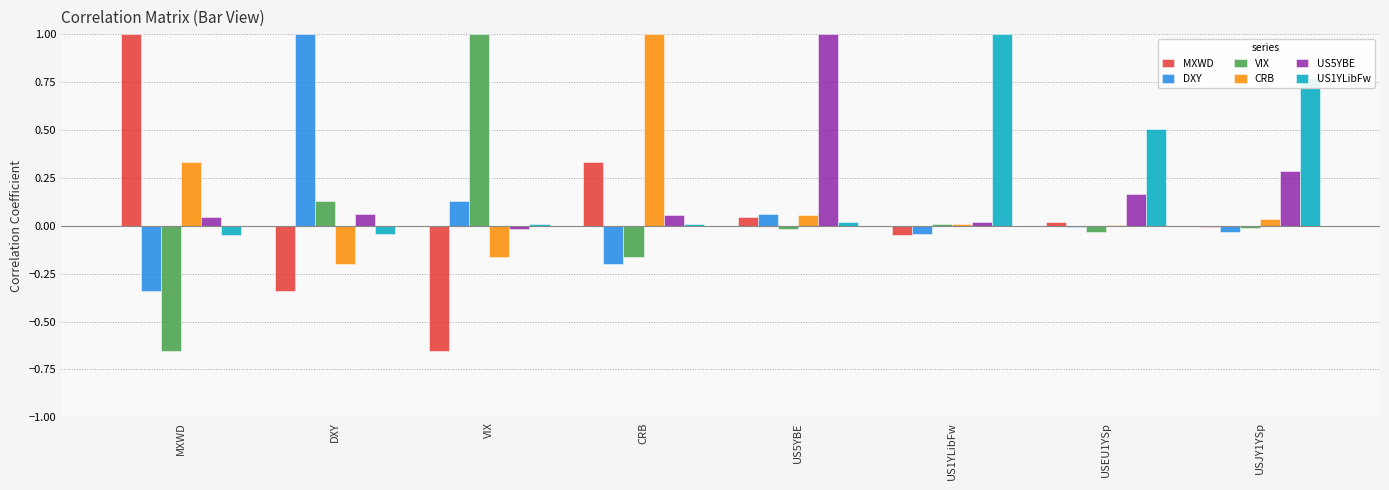

What is the difference between the maximum and second lowest values in the US1YLibFw series?

1.0